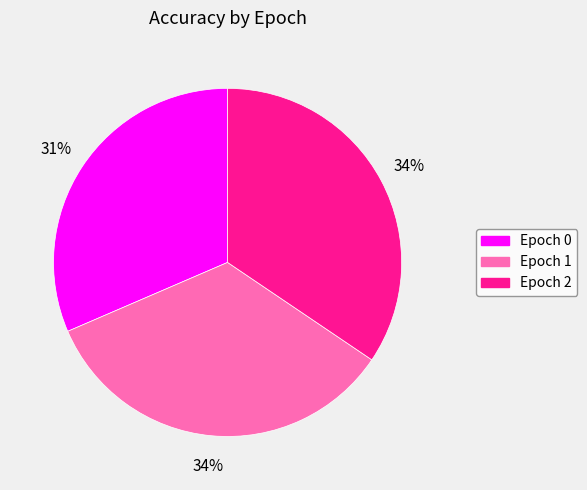

Does any single category account for the majority?

No